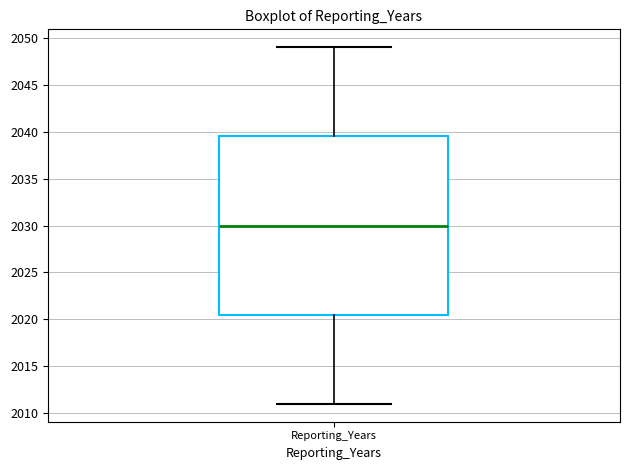

Where does the median line of the box for Reporting_Years sit on the y-axis? The values are not printed on the chart, so give them approximately, as read against the axis.

2030.0